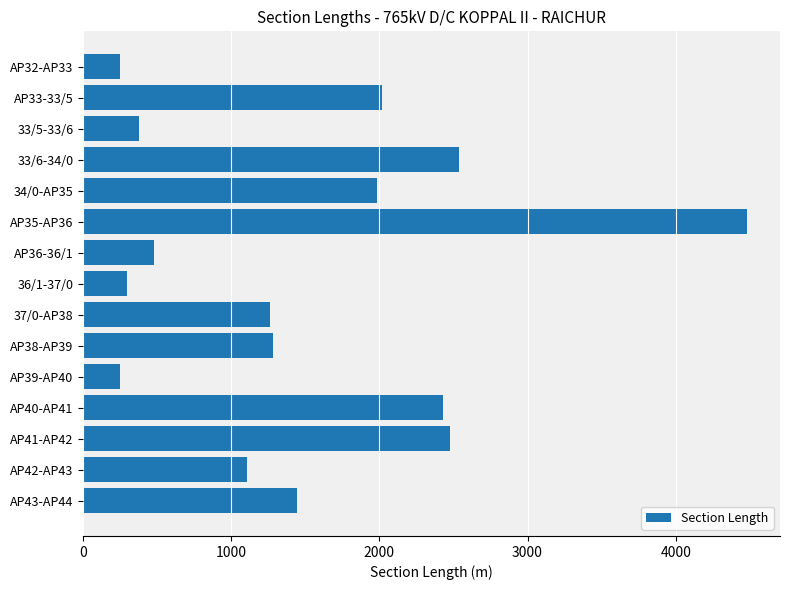

What is the greatest value displayed?

4480.0